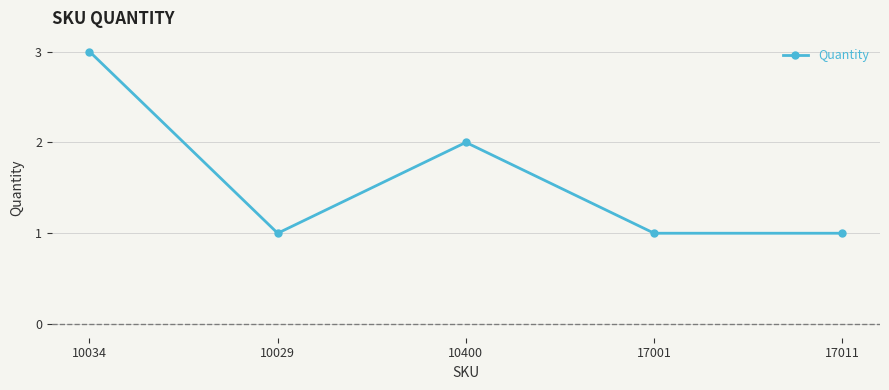

What is the smallest value displayed?

1